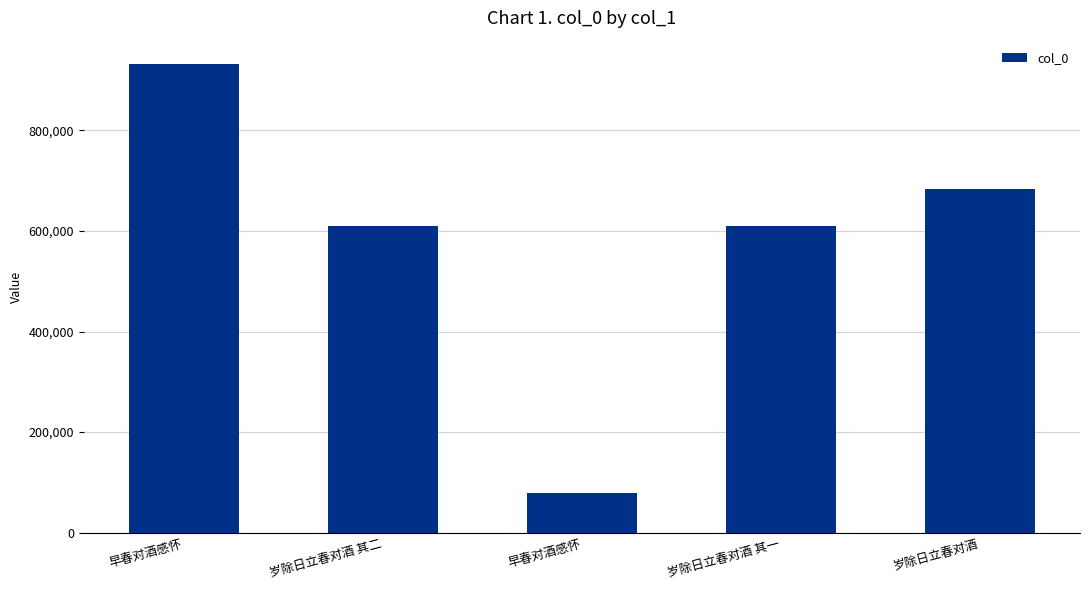

What is the sum of the values at 岁除日立春对酒 其一 and 早春对酒感怀?

1540283